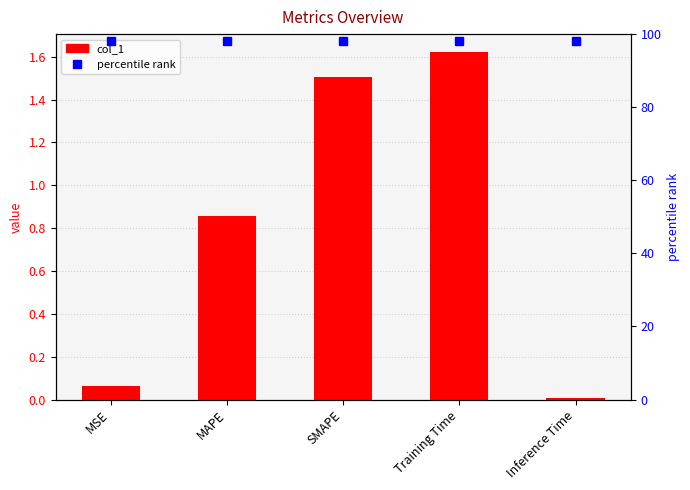

What is the difference between the maximum and minimum values?

1.6